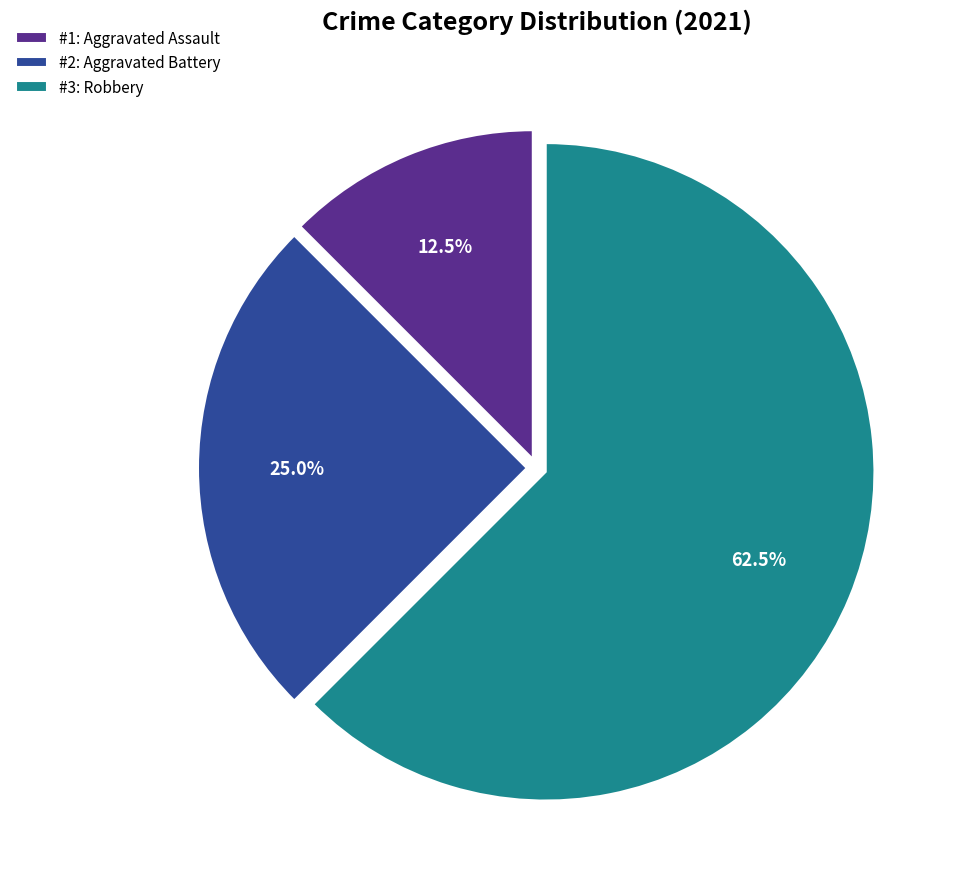

To the nearest percent, what is the difference between the largest and smallest slice percentages?

50%